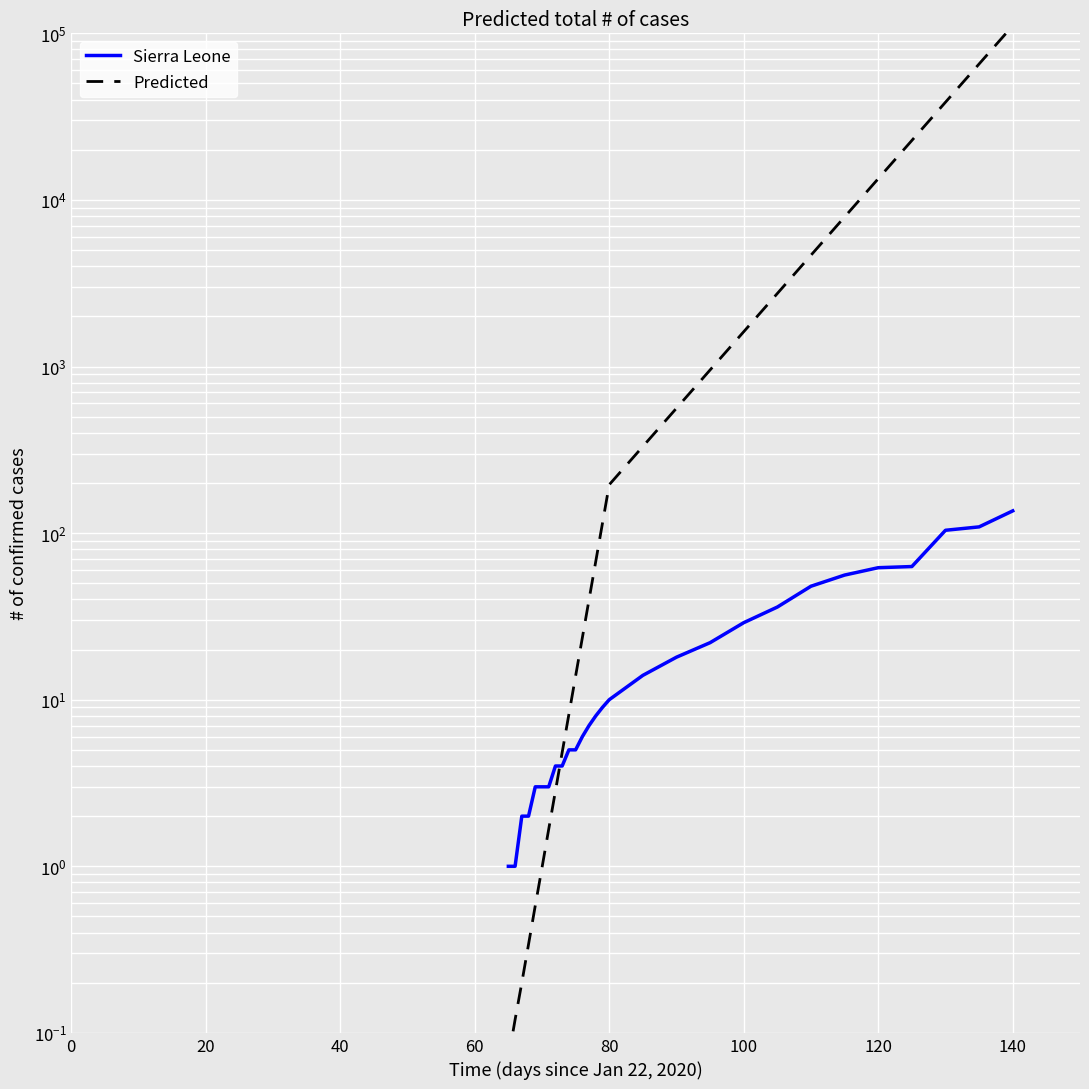

Rank the series by their average value, from highest to lowest.

Predicted, Sierra Leone